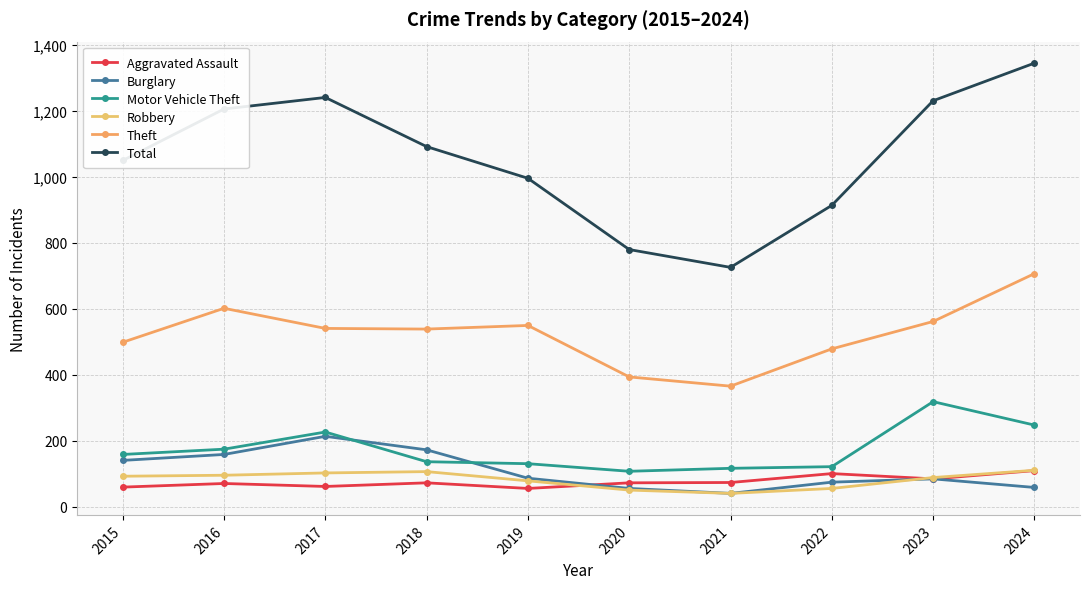

At 2018, list the series in order from smallest to largest.

Aggravated Assault, Robbery, Motor Vehicle Theft, Burglary, Theft, Total